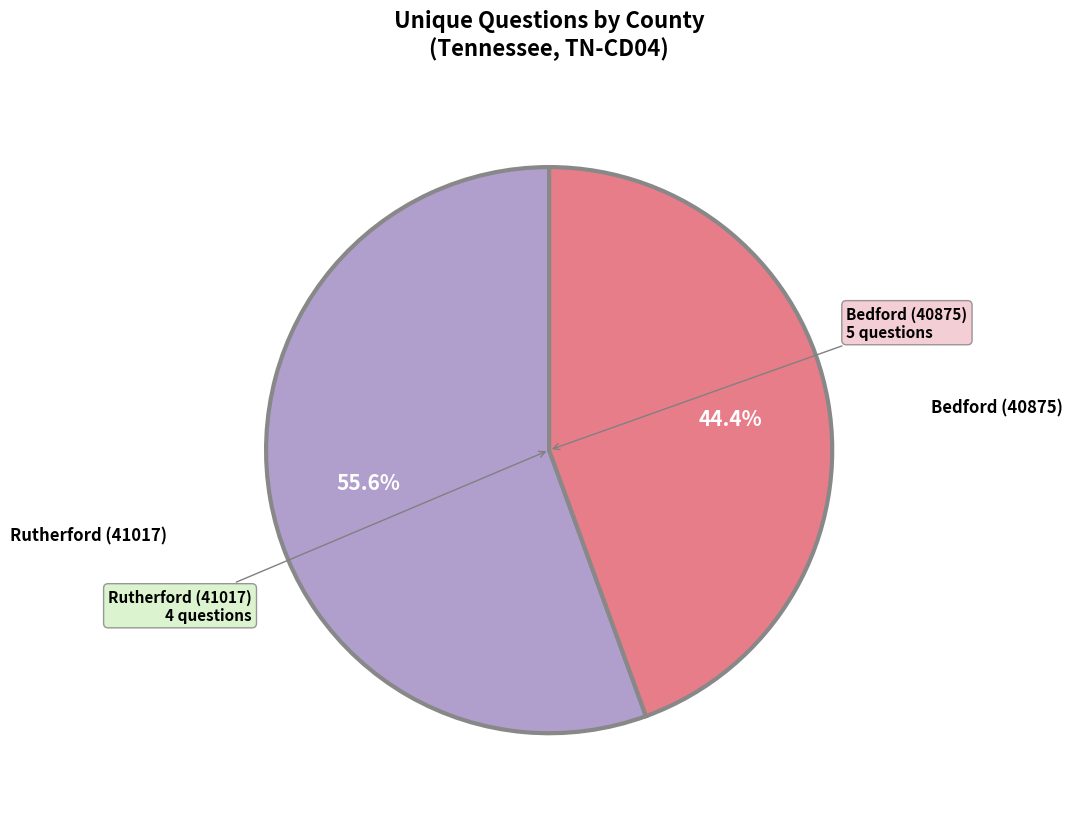

Is there any slice that represents more than half of the pie?

Yes